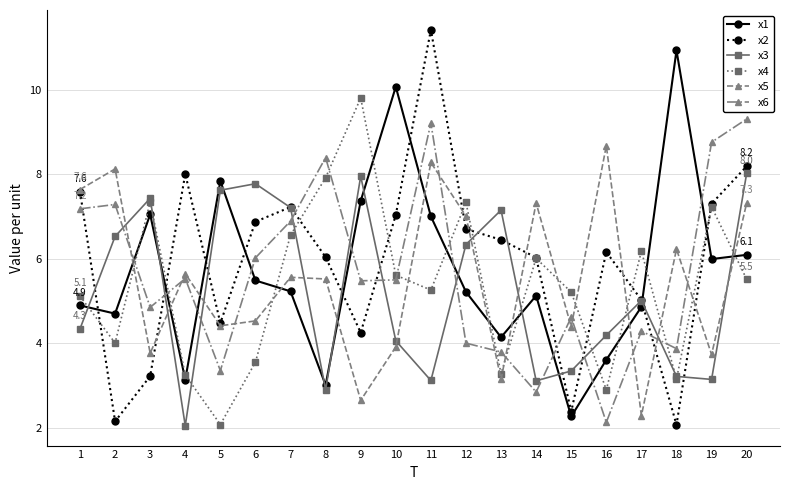

What is the value of the x3 point at the 18th from the left?

3.2